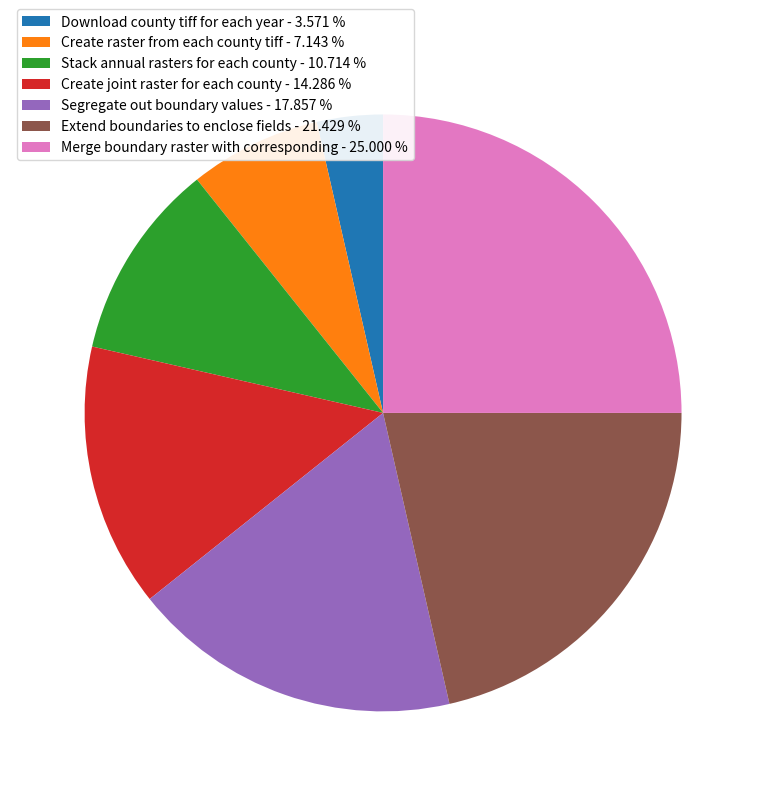

How many segments does this pie chart have?

7